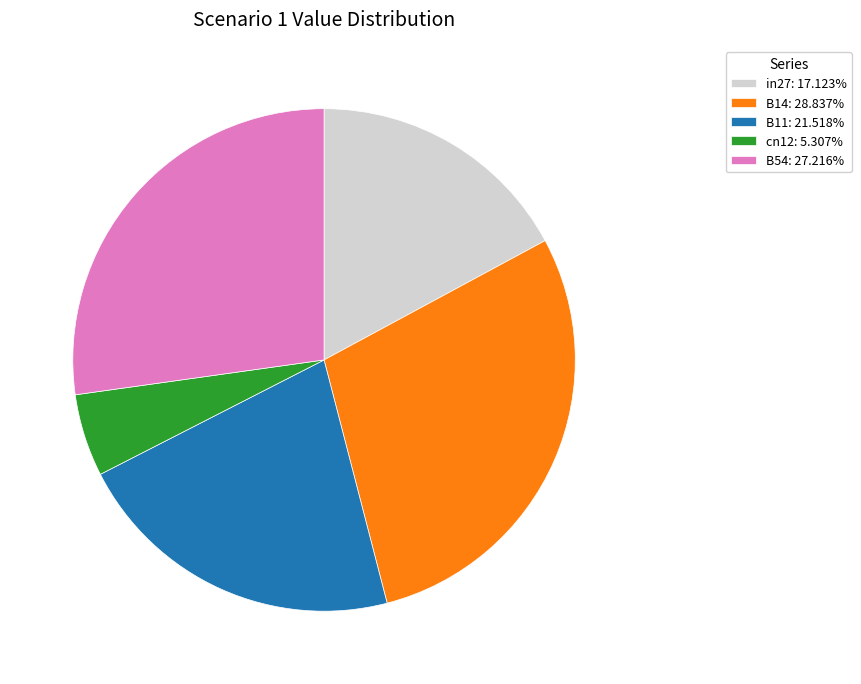

Combined, do B11: 21.518% and B14: 28.837% account for over 50%?

Yes